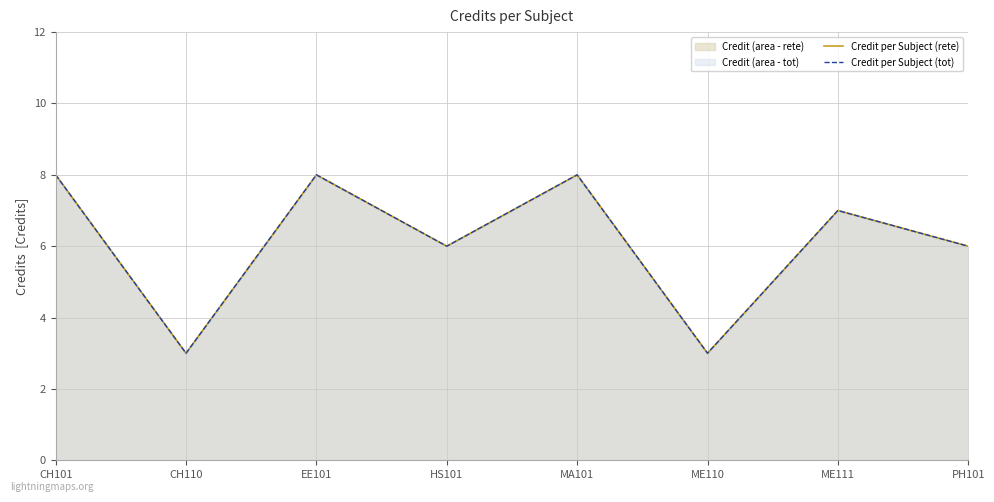

The value of Credit per Subject (tot) at MA101 is 8. True or false?

True